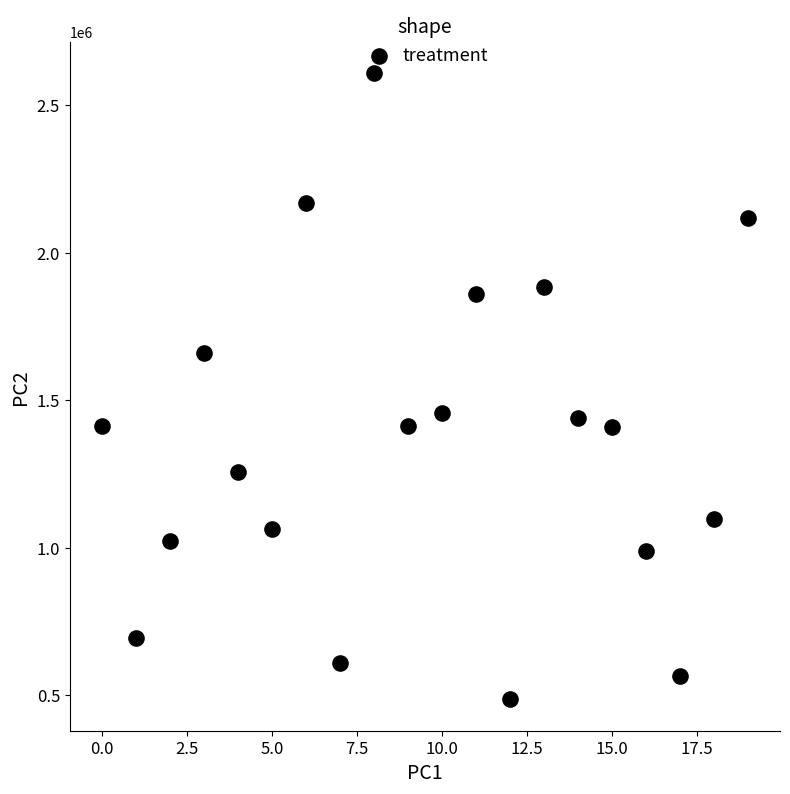

What is the range of Y values (max minus min)?

2121700